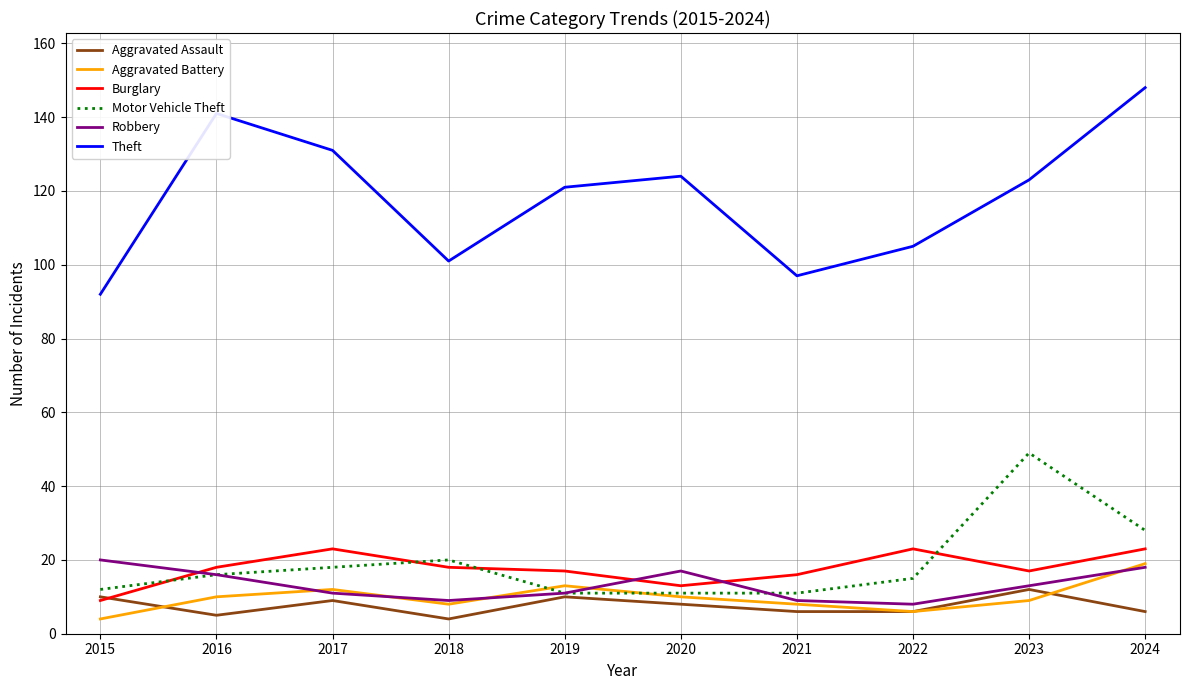

The Aggravated Assault series shows 6 at 2021. True or false?

True